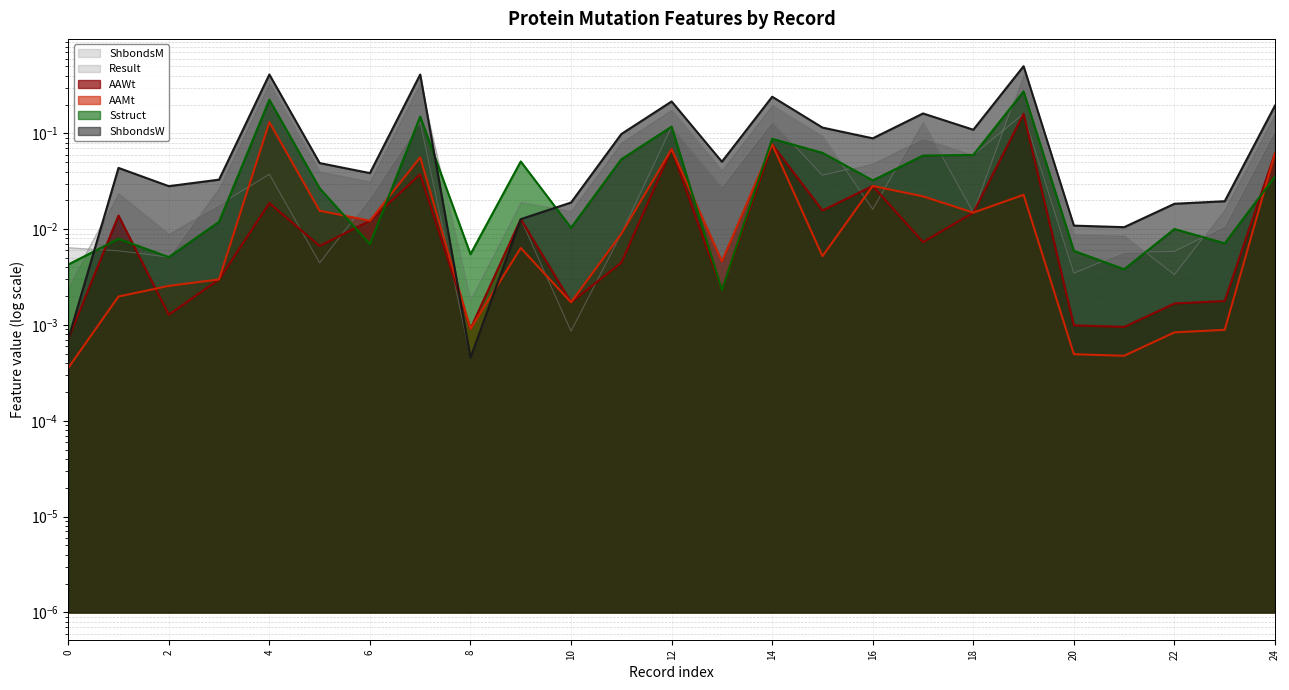

Which series changed the most between 13 and 16?

ShbondsW